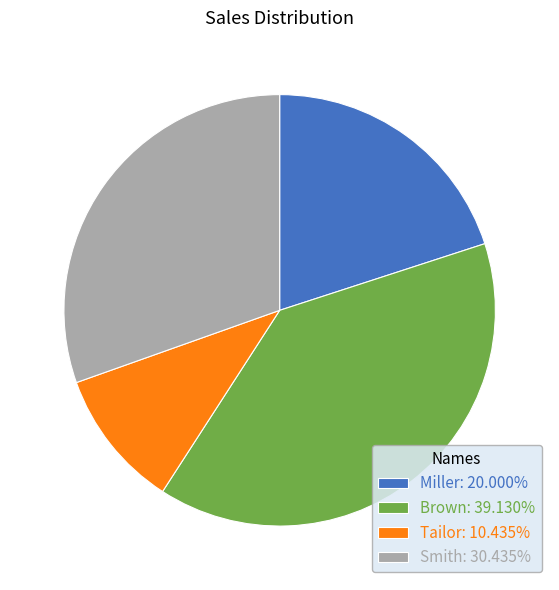

Which slice is the smallest?

Tailor